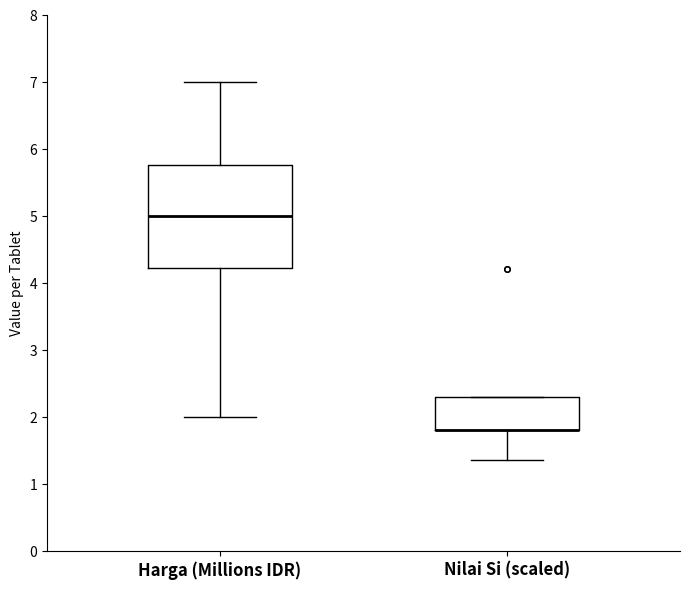

Where is the lower edge of the box for Nilai Si (scaled) on the y-axis? The values are not printed on the chart, so give them approximately, as read against the axis.

1.8